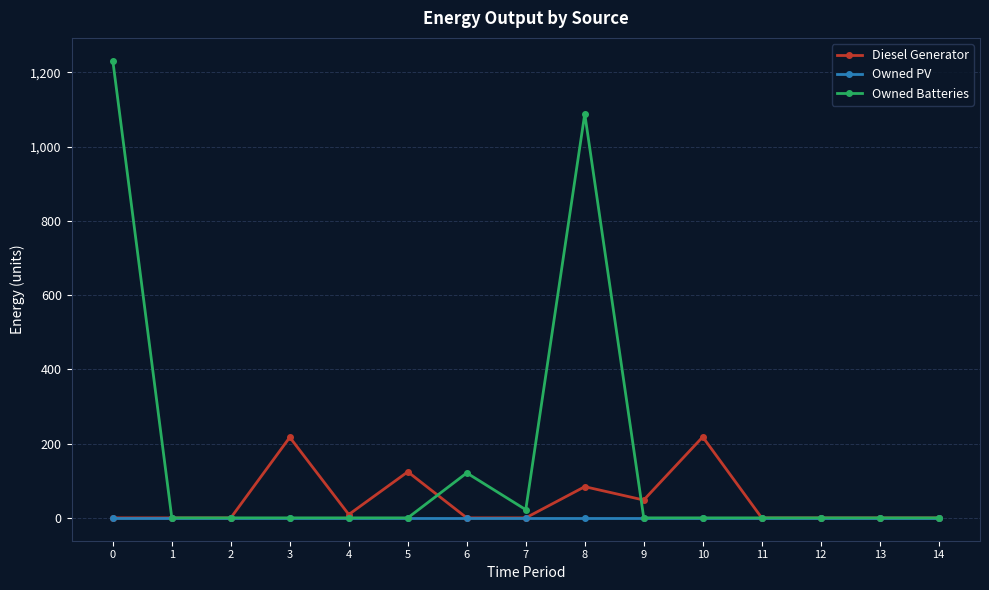

What is the greatest value displayed?

1231